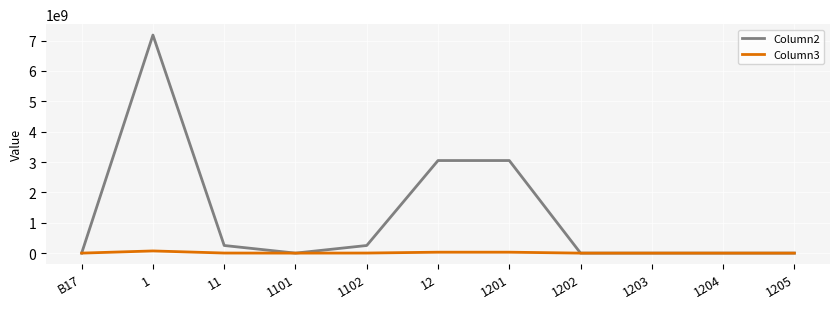

Which series has the widest spread of values?

Column2